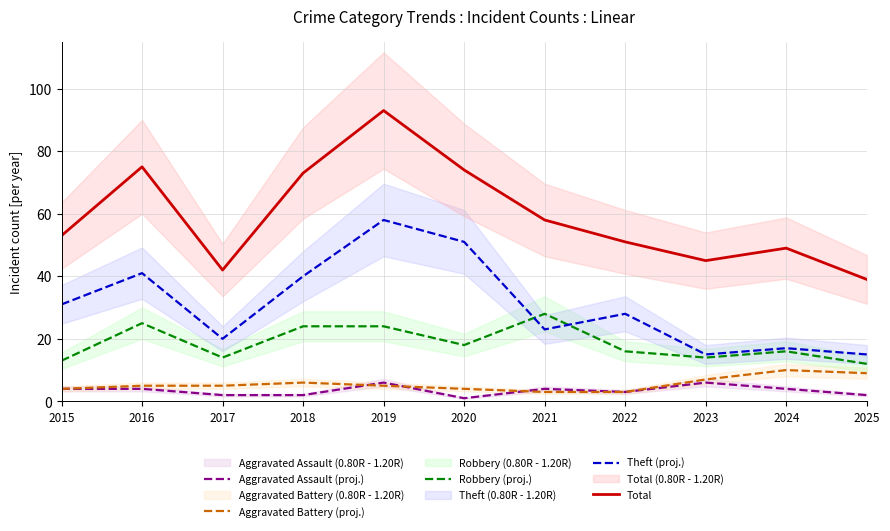

Reading left to right, list all the values displayed in this chart.

Aggravated Assault (proj.): 4	4	2	2	6	1	4	3	6	4	2
Aggravated Battery (proj.): 4	5	5	6	5	4	3	3	7	10	9
Robbery (proj.): 13	25	14	24	24	18	28	16	14	16	12
Theft (proj.): 31	41	20	40	58	51	23	28	15	17	15
Total: 53	75	42	73	93	74	58	51	45	49	39